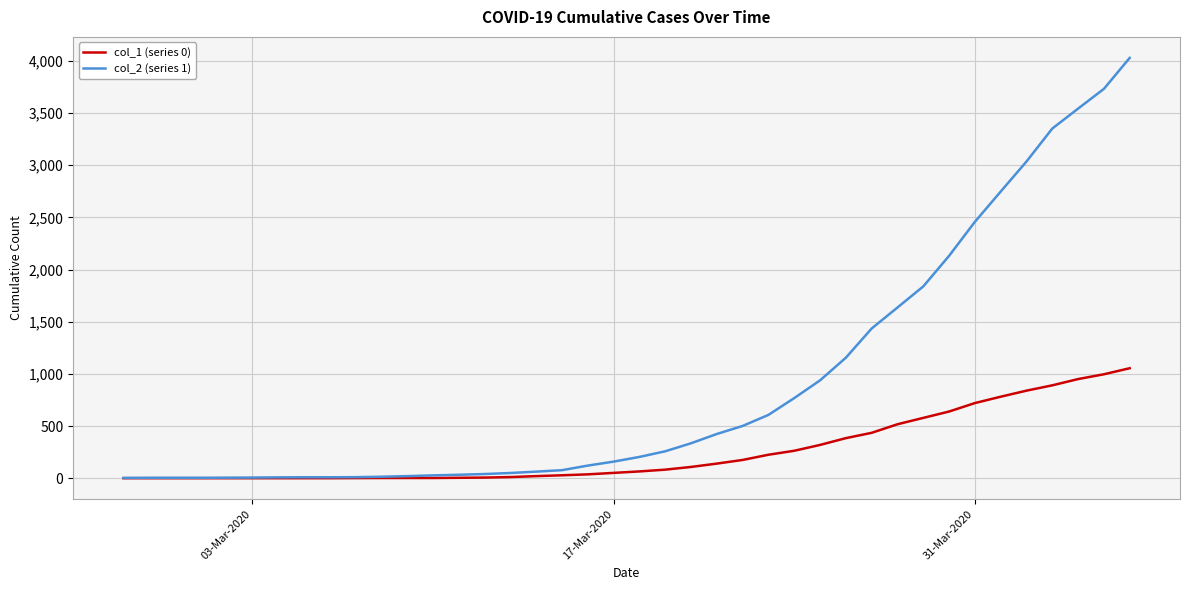

Which series has the largest total across all categories?

col_2 (series 1)